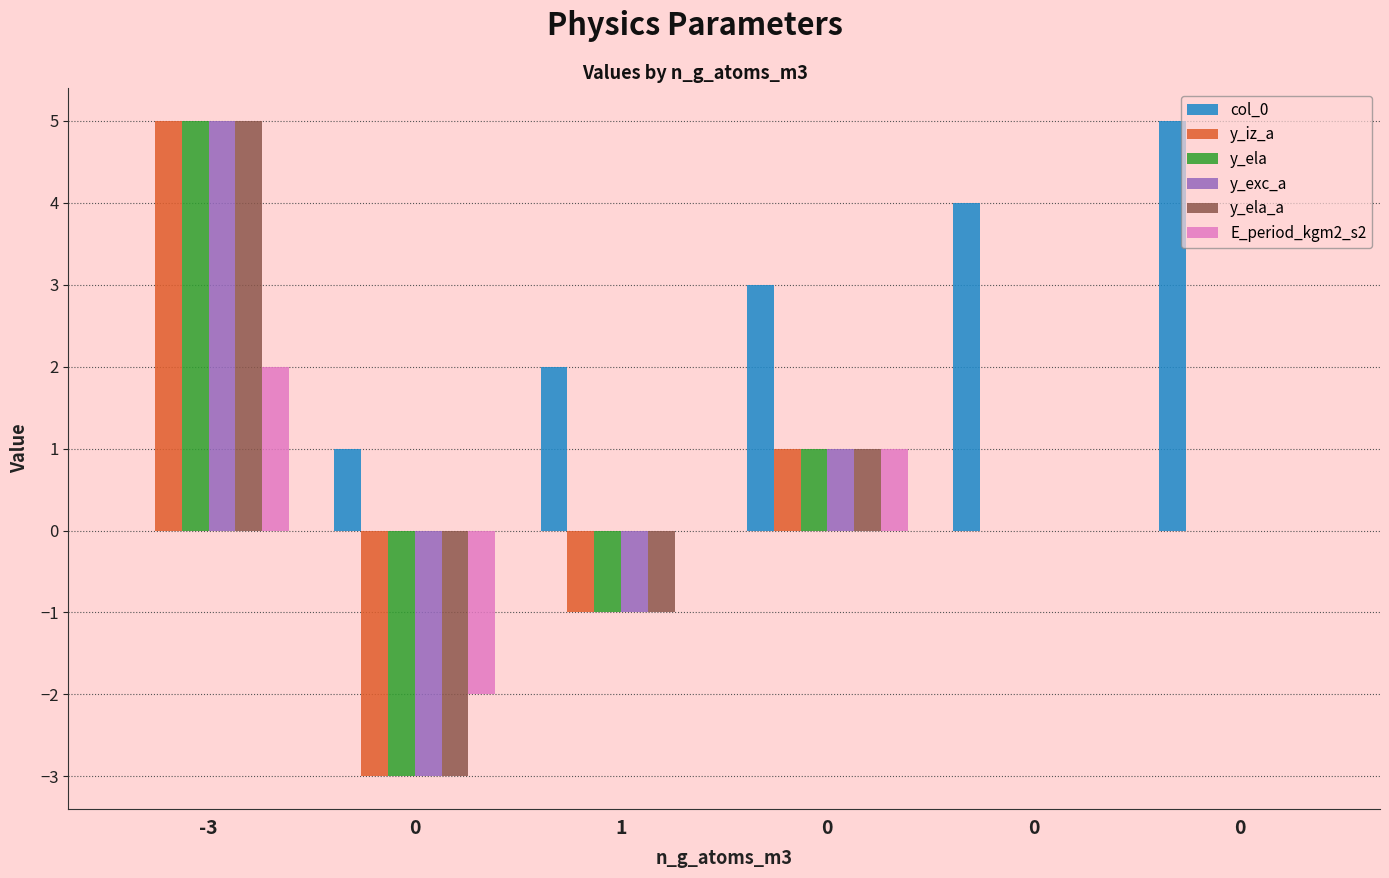

How many groups of bars are there?

6